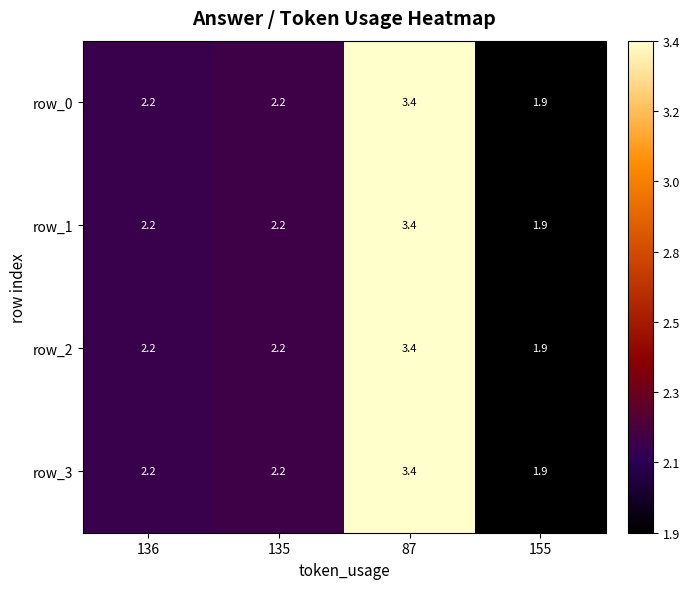

Reading left to right, list all the values displayed in this chart.

row_0: 2.2	2.2	3.4	1.9
row_1: 2.2	2.2	3.4	1.9
row_2: 2.2	2.2	3.4	1.9
row_3: 2.2	2.2	3.4	1.9